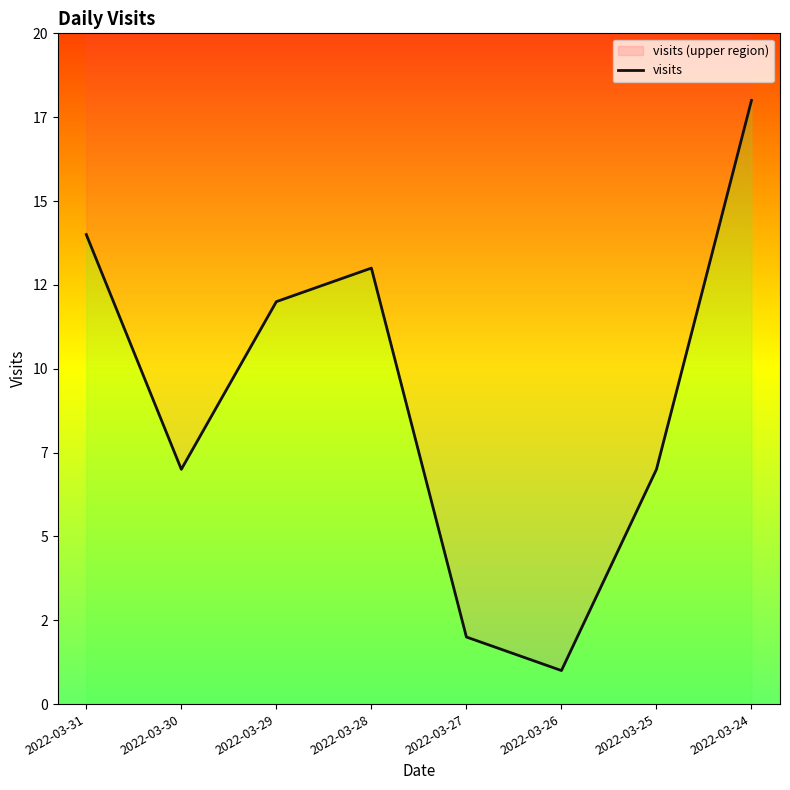

Where is the first local minimum?

2022-03-30